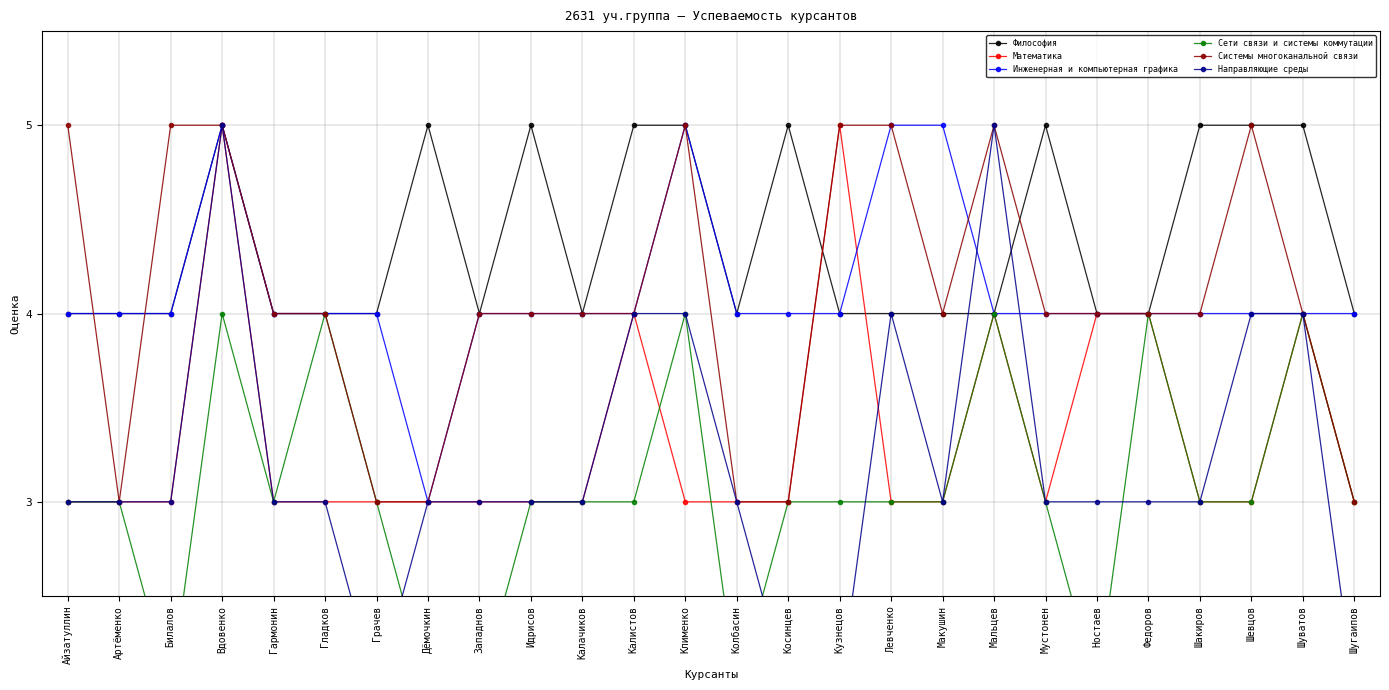

Reading left to right, list all the values displayed in this chart.

Философия: Айзатуллин=4	Артёменко=4	Билалов=4	Вдовенко=5	Гармонин=4	Гладков=4	Грачев=4	Дёмочкин=5	Западнов=4	Идрисов=5	Калачиков=4	Калистов=5	Клименко=5	Колбасин=4	Косинцев=5	Кузнецов=4	Левченко=4	Макушин=4	Мальцев=4	Мустонен=5	Ностаев=4	Федоров=4	Шакиров=5	Шевцов=5	Шуватов=5	Шугаипов=4
Математика: Айзатуллин=3	Артёменко=3	Билалов=3	Вдовенко=5	Гармонин=3	Гладков=3	Грачев=3	Дёмочкин=3	Западнов=3	Идрисов=3	Калачиков=3	Калистов=4	Клименко=3	Колбасин=3	Косинцев=3	Кузнецов=5	Левченко=3	Макушин=3	Мальцев=4	Мустонен=3	Ностаев=4	Федоров=4	Шакиров=3	Шевцов=3	Шуватов=4	Шугаипов=3
Инженерная и компьютерная графика: Айзатуллин=4	Артёменко=4	Билалов=4	Вдовенко=5	Гармонин=4	Гладков=4	Грачев=4	Дёмочкин=3	Западнов=4	Идрисов=4	Калачиков=4	Калистов=4	Клименко=5	Колбасин=4	Косинцев=4	Кузнецов=4	Левченко=5	Макушин=5	Мальцев=4	Мустонен=4	Ностаев=4	Федоров=4	Шакиров=4	Шевцов=4	Шуватов=4	Шугаипов=4
Сети связи и системы коммутации: Айзатуллин=3	Артёменко=3	Билалов=2	Вдовенко=4	Гармонин=3	Гладков=4	Грачев=3	Дёмочкин=2	Западнов=2	Идрисов=3	Калачиков=3	Калистов=3	Клименко=4	Колбасин=2	Косинцев=3	Кузнецов=3	Левченко=3	Макушин=3	Мальцев=4	Мустонен=3	Ностаев=2	Федоров=4	Шакиров=3	Шевцов=3	Шуватов=4	Шугаипов=3
Системы многоканальной связи: Айзатуллин=5	Артёменко=3	Билалов=5	Вдовенко=5	Гармонин=4	Гладков=4	Грачев=3	Дёмочкин=3	Западнов=4	Идрисов=4	Калачиков=4	Калистов=4	Клименко=5	Колбасин=3	Косинцев=3	Кузнецов=5	Левченко=5	Макушин=4	Мальцев=5	Мустонен=4	Ностаев=4	Федоров=4	Шакиров=4	Шевцов=5	Шуватов=4	Шугаипов=3
Направляющие среды: Айзатуллин=3	Артёменко=3	Билалов=3	Вдовенко=5	Гармонин=3	Гладков=3	Грачев=2	Дёмочкин=3	Западнов=3	Идрисов=3	Калачиков=3	Калистов=4	Клименко=4	Колбасин=3	Косинцев=2	Кузнецов=2	Левченко=4	Макушин=3	Мальцев=5	Мустонен=3	Ностаев=3	Федоров=3	Шакиров=3	Шевцов=4	Шуватов=4	Шугаипов=2